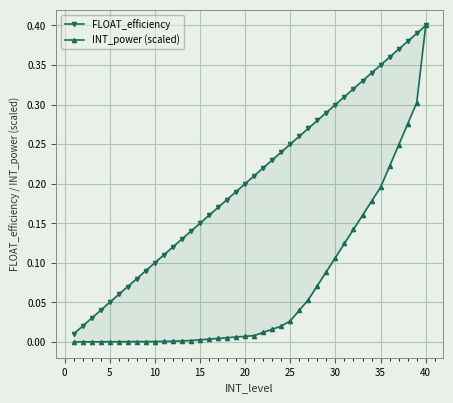

Is it true that INT_power (scaled) equals 0.1 at 28?

False